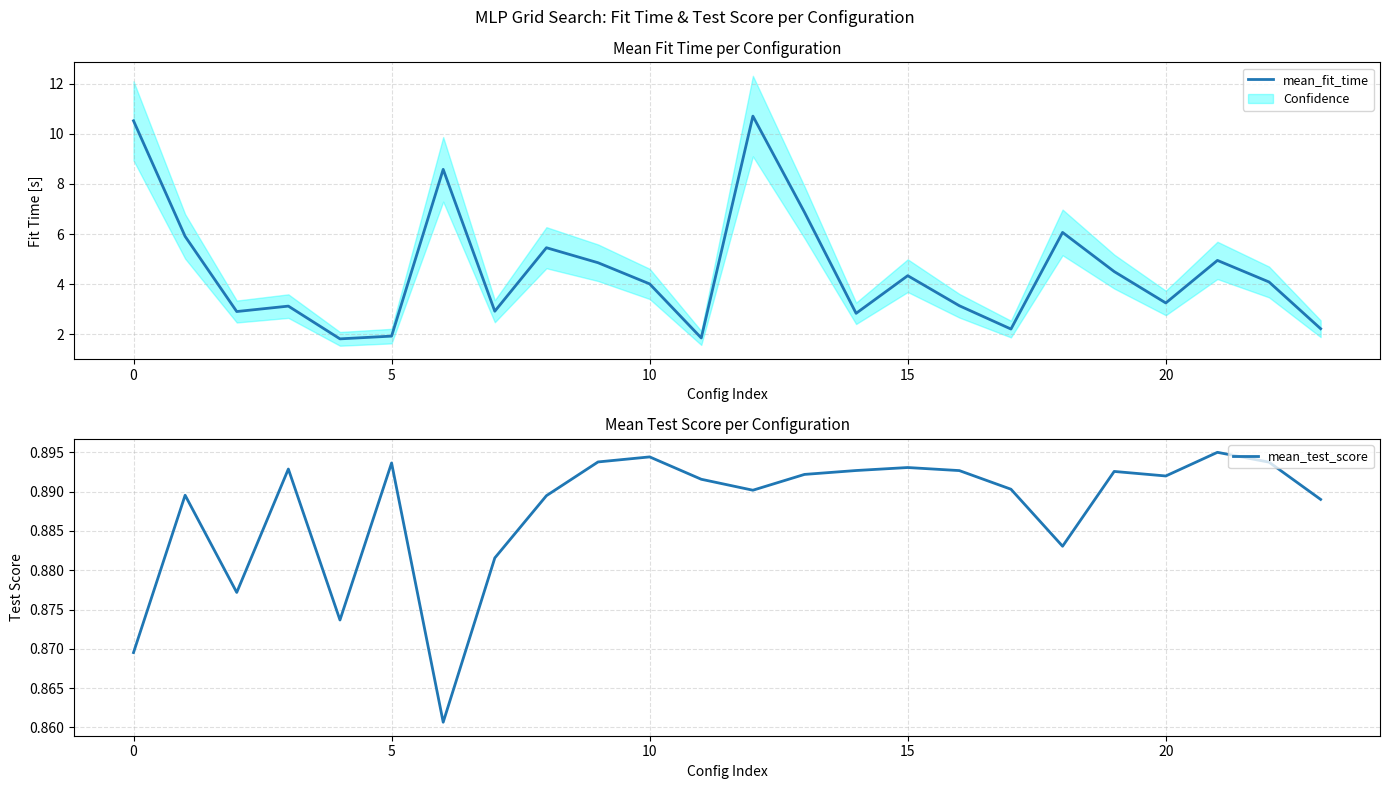

How many interior local peaks does the mean_fit_time series have?

7